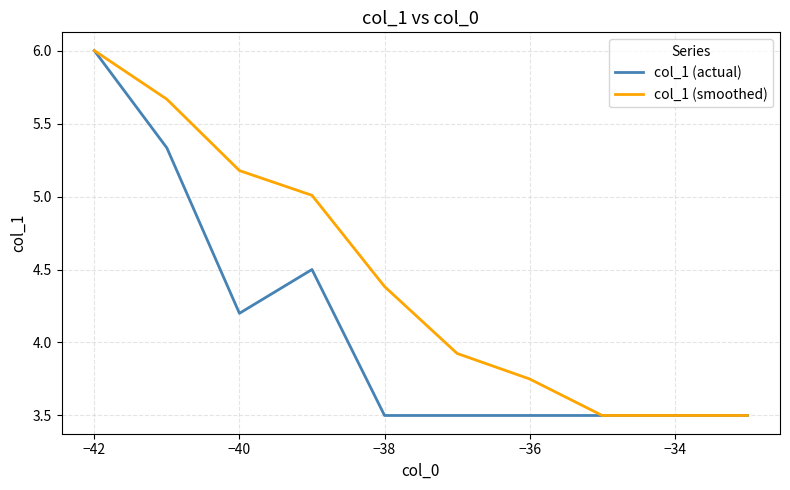

Rank the series by their average value, from lowest to highest.

col_1 (actual), col_1 (smoothed)